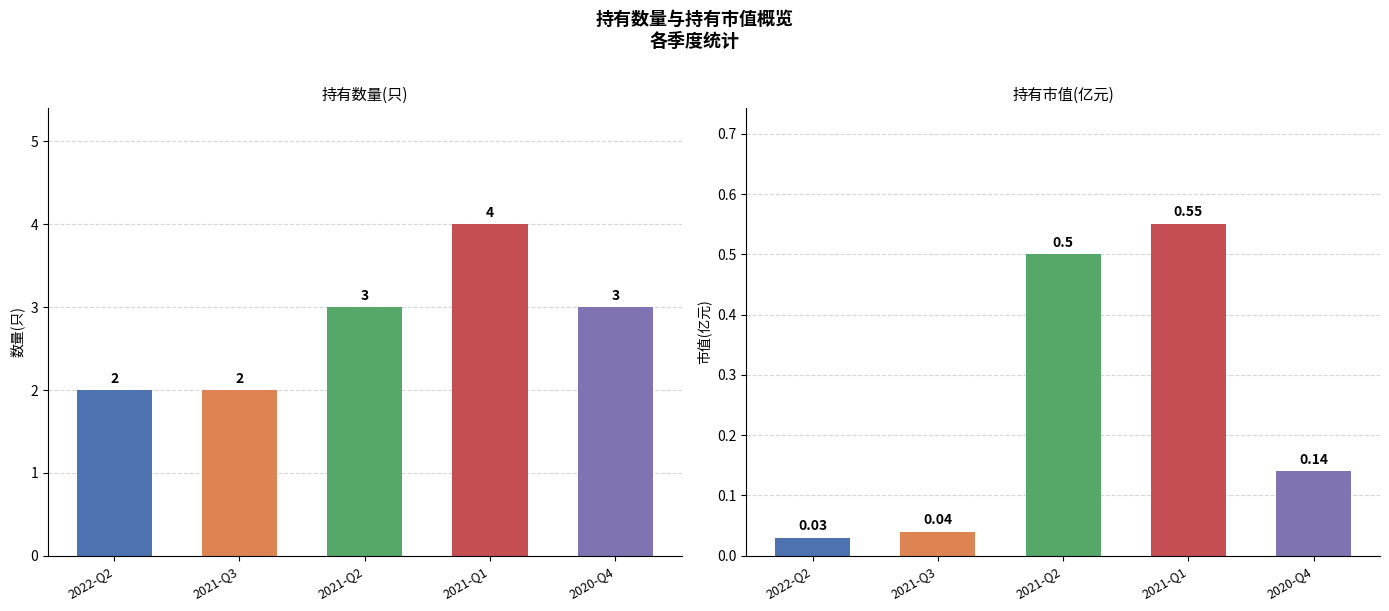

Reading left to right, list all the values displayed in this chart.

持有数量(只): 2022-Q2=2.0	2021-Q3=2.0	2021-Q2=3.0	2021-Q1=4.0	2020-Q4=3.0
持有市值(亿元): 2022-Q2=0.0	2021-Q3=0.0	2021-Q2=0.5	2021-Q1=0.6	2020-Q4=0.1